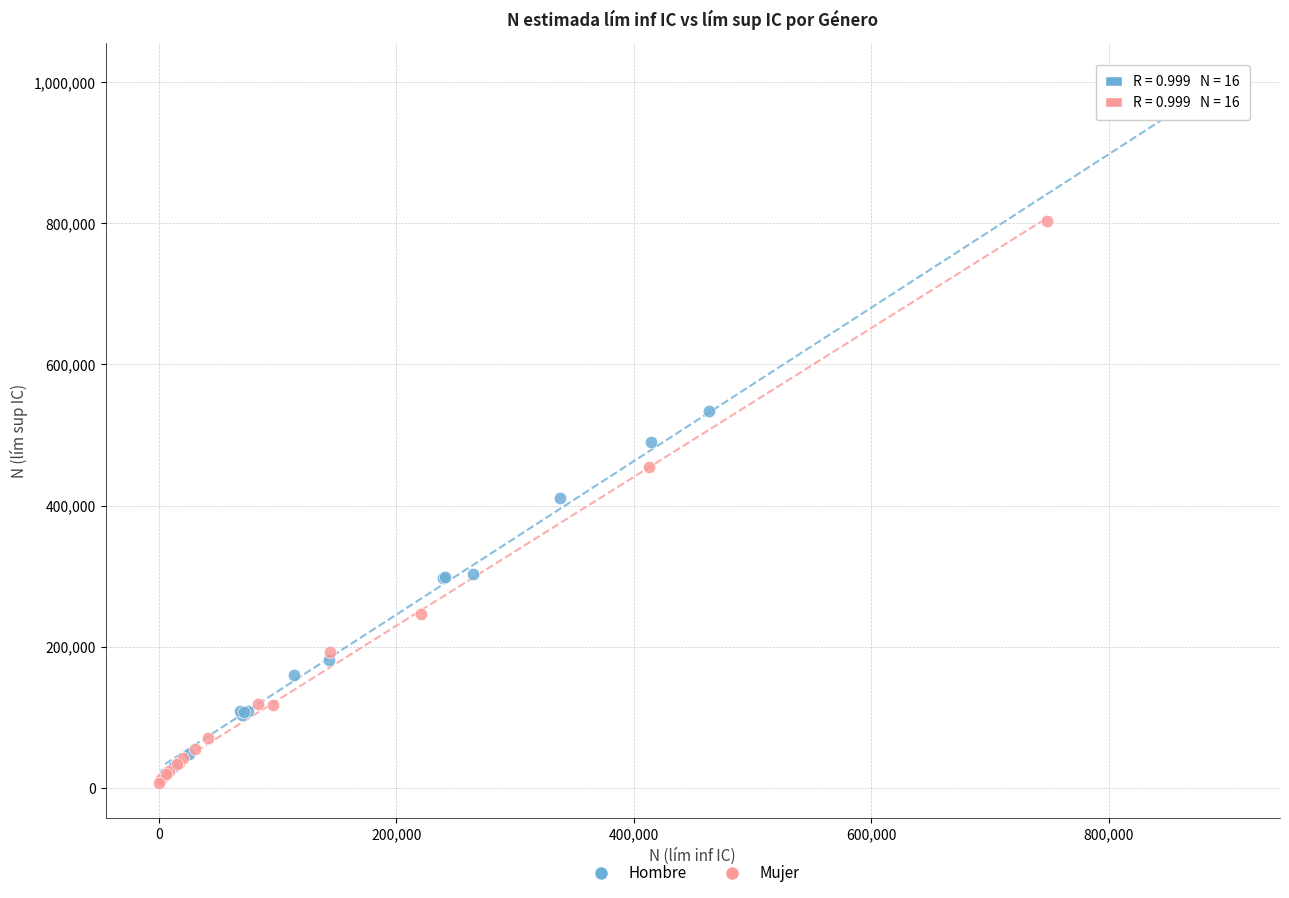

Which series has the widest spread of Y values?

Hombre